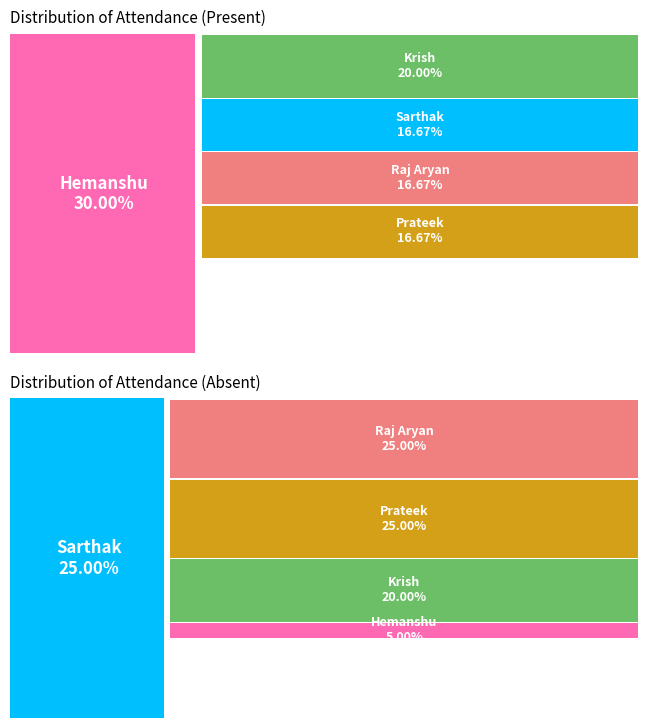

How many slices are in this pie chart?

5